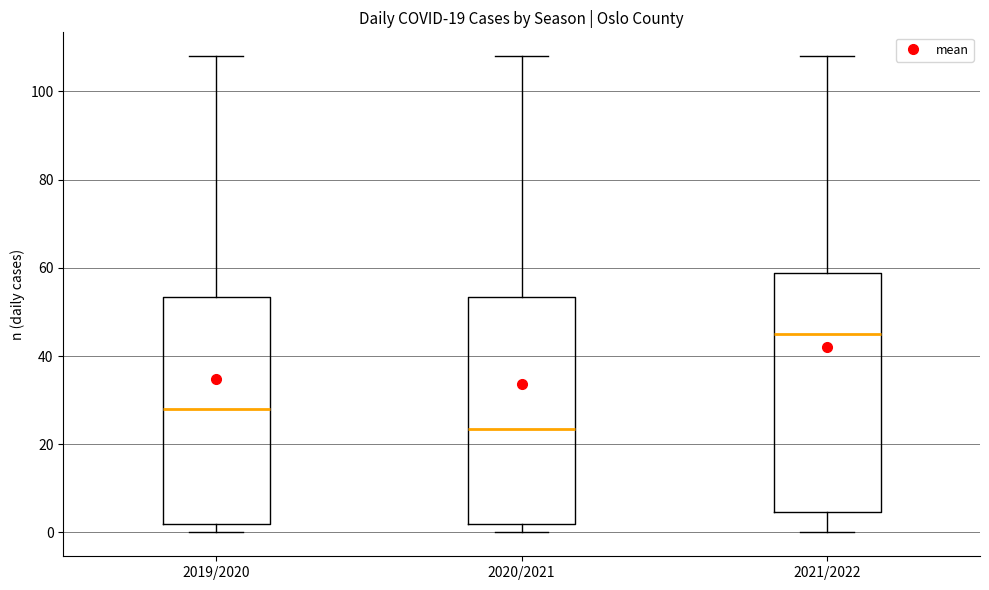

Which box has the lowest median line?

2020/2021